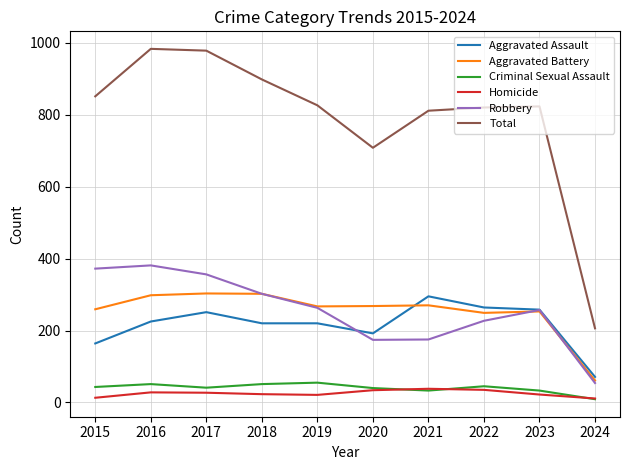

Is it true that Aggravated Assault equals 407 at 2023?

False